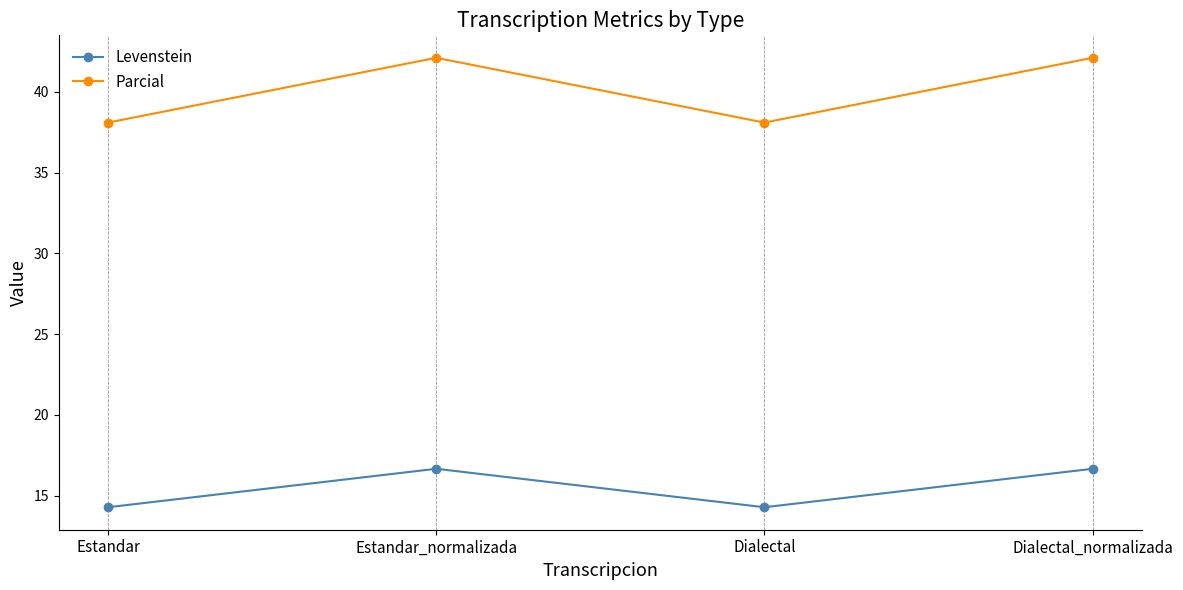

True or false: Parcial and Levenstein intersect in this chart.

False